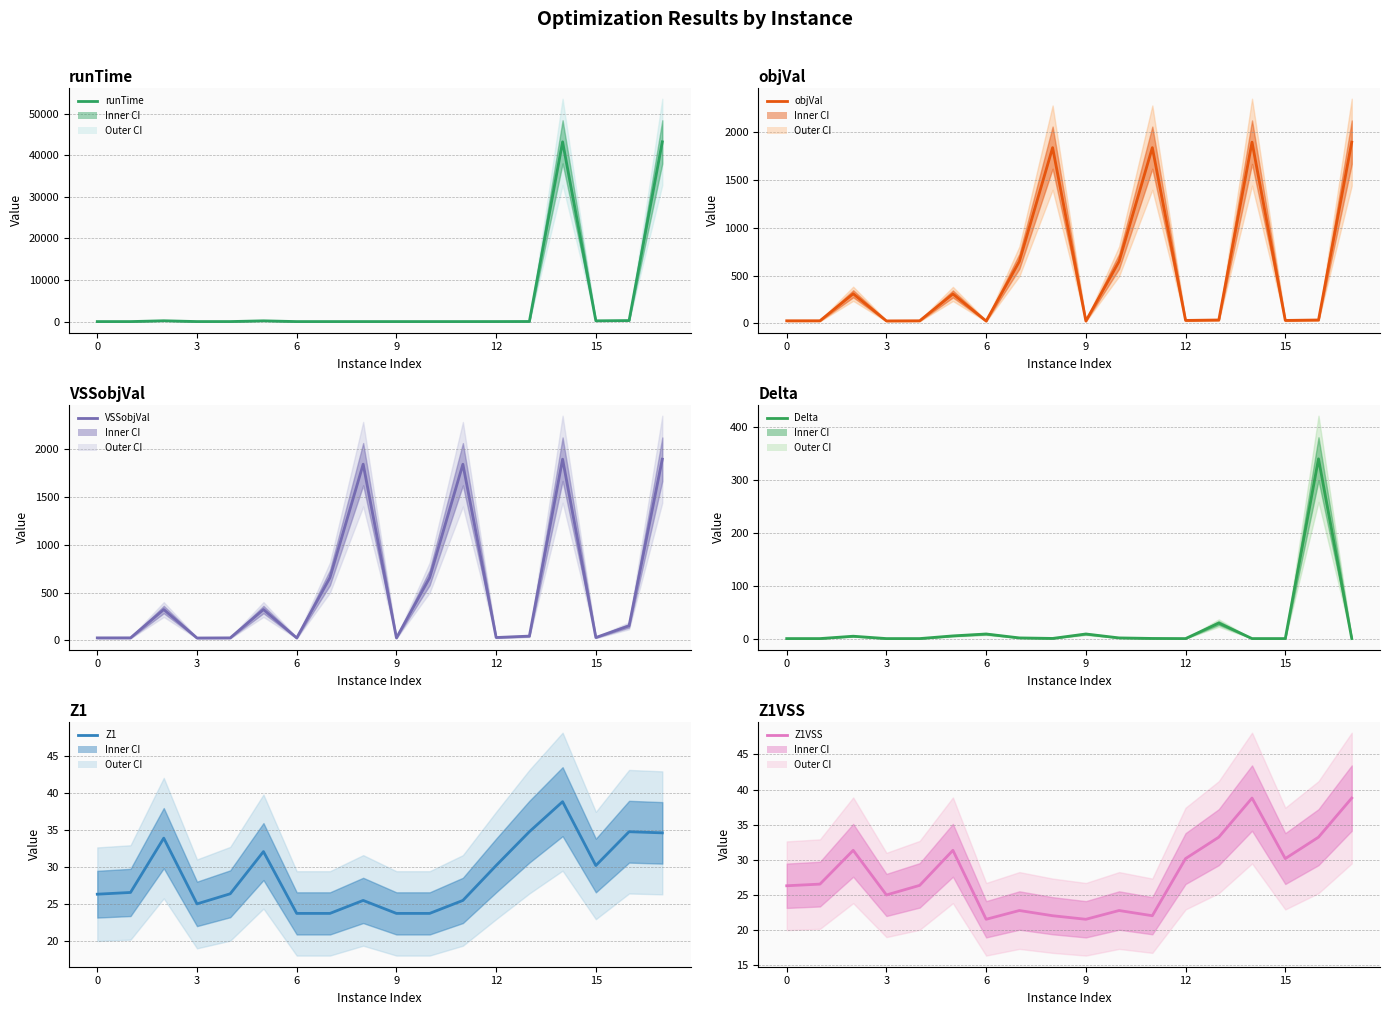

Is the value of runTime at 12 greater than the value of Z1VSS at 6?

No